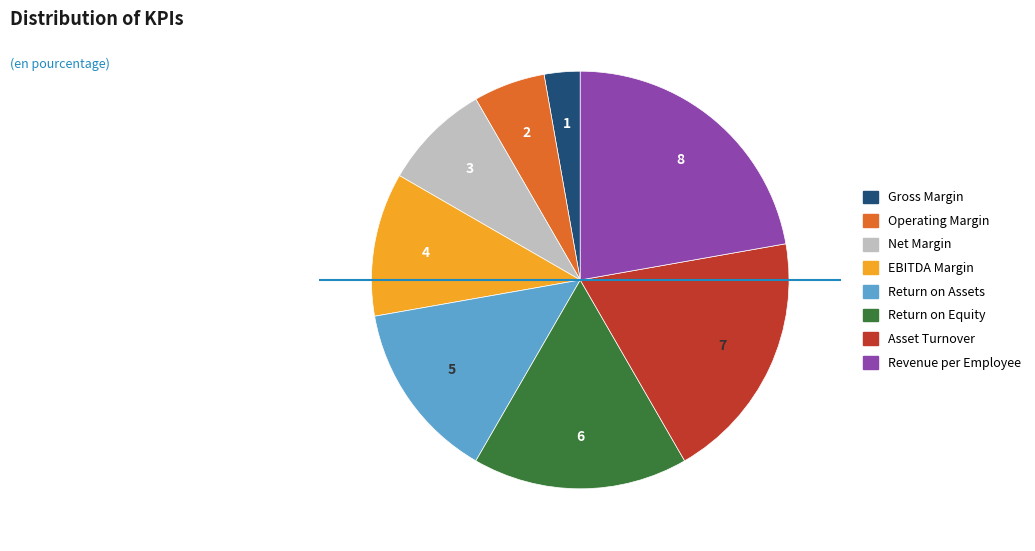

What is the smallest slice in the pie chart?

Gross Margin